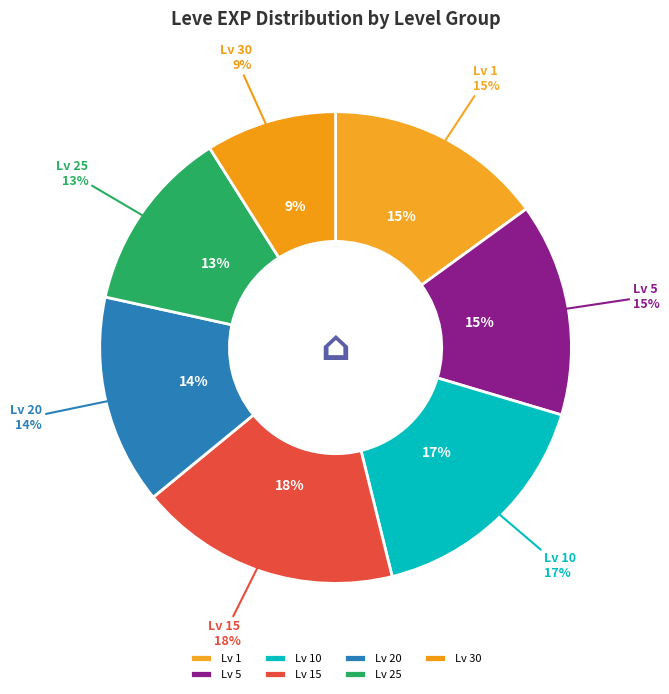

Count the number of slices in the pie.

7